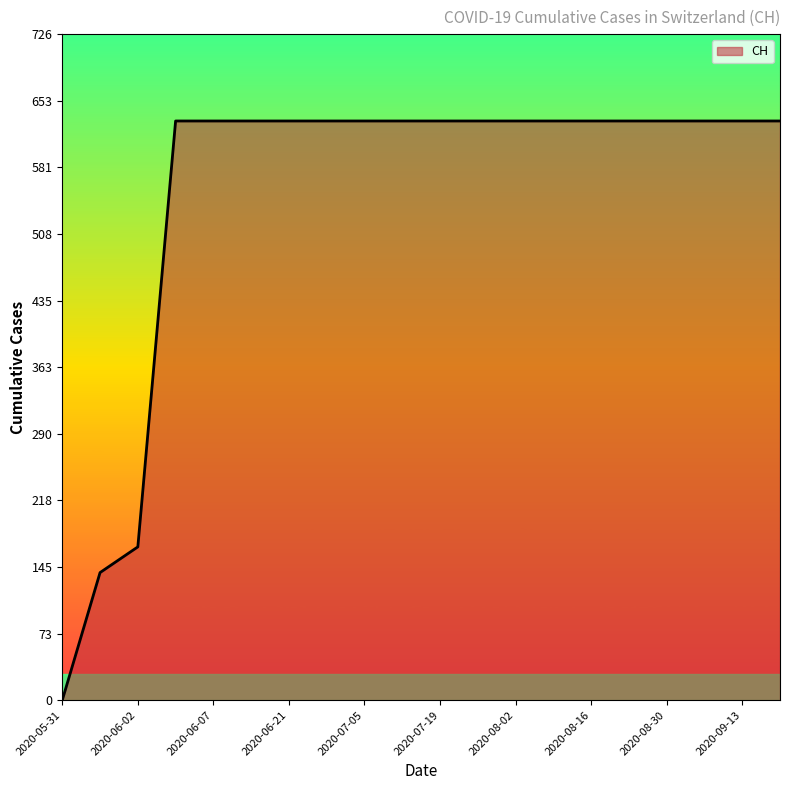

What is the difference between the maximum and minimum values?

631